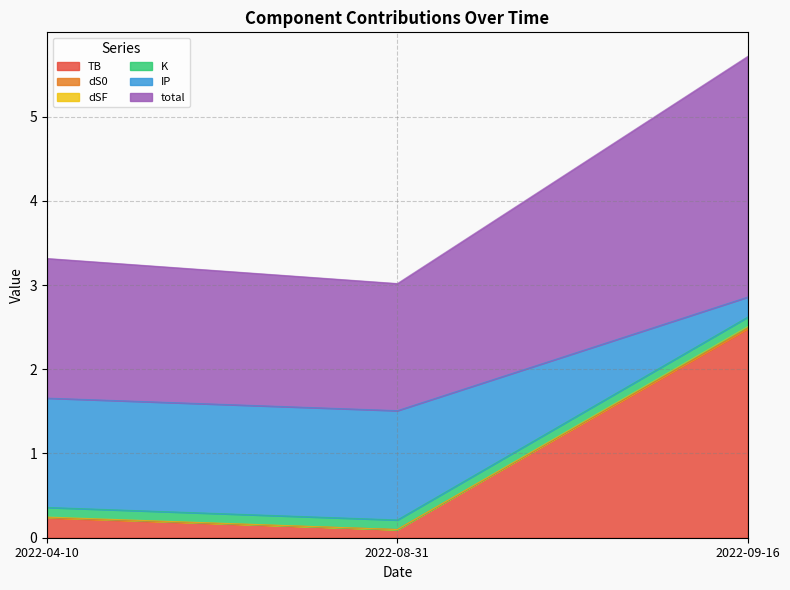

The TB series shows 4.2 at 2022-09-16. True or false?

False